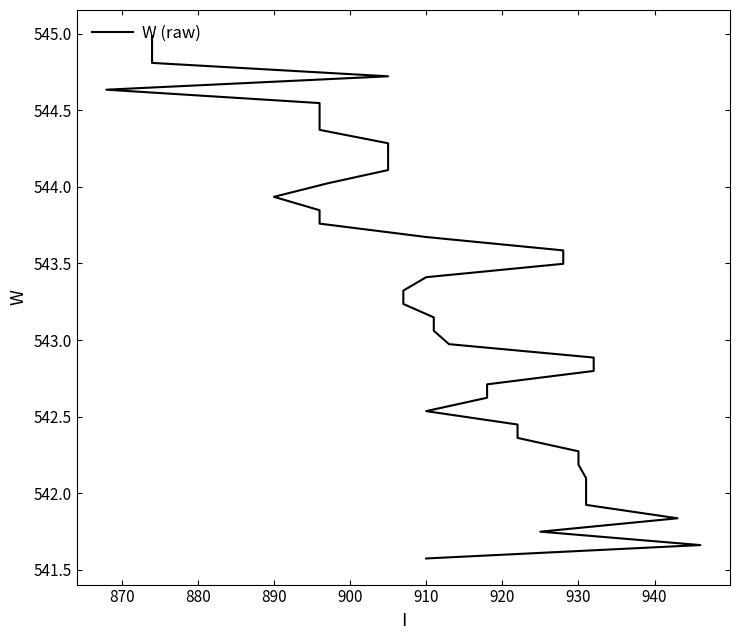

How many values are below 543?

17